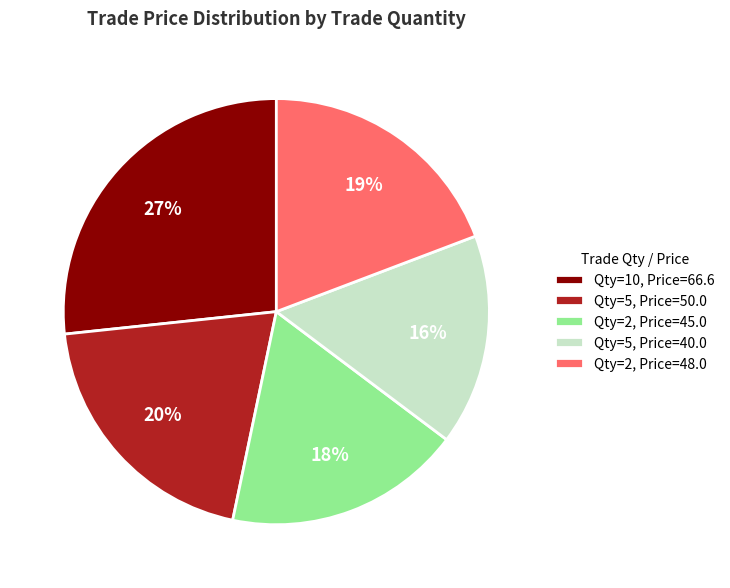

Rank the categories by value from highest to lowest.

Qty=10, Price=66.6, Qty=5, Price=50.0, Qty=2, Price=48.0, Qty=2, Price=45.0, Qty=5, Price=40.0